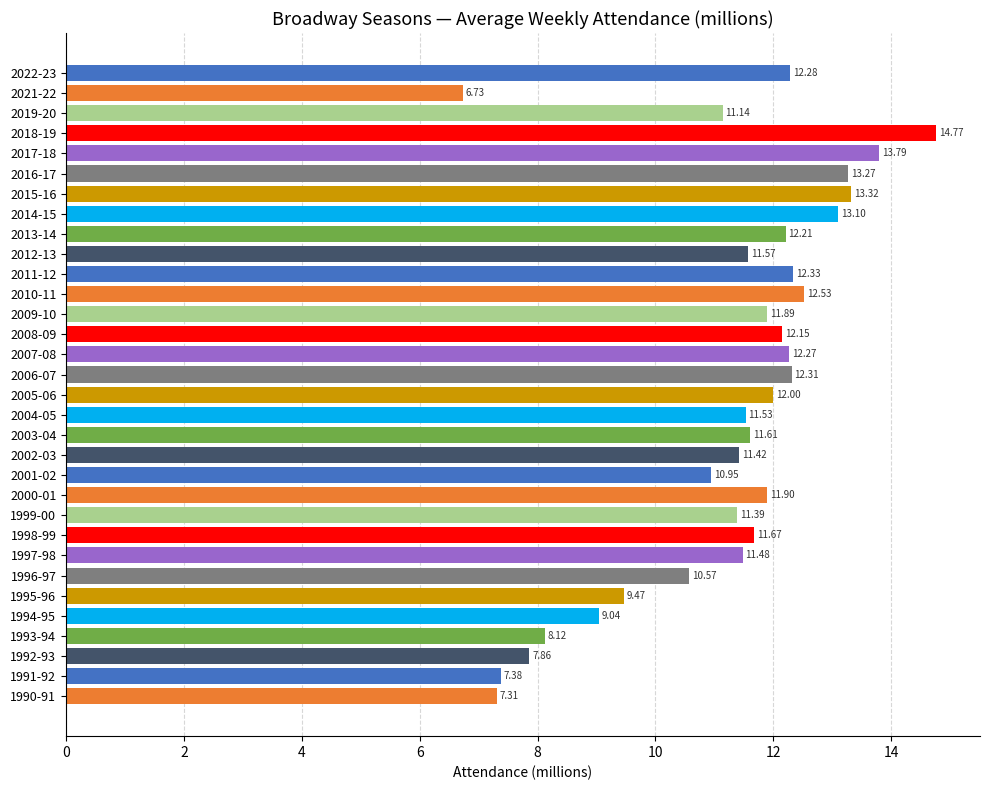

Approximately how many times larger is the value at 1992-93 compared to 1998-99?

0.7